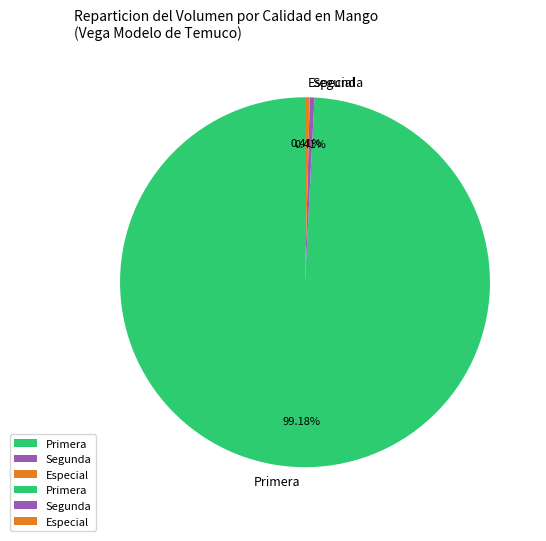

Which has a higher value, Primera or Segunda?

Primera